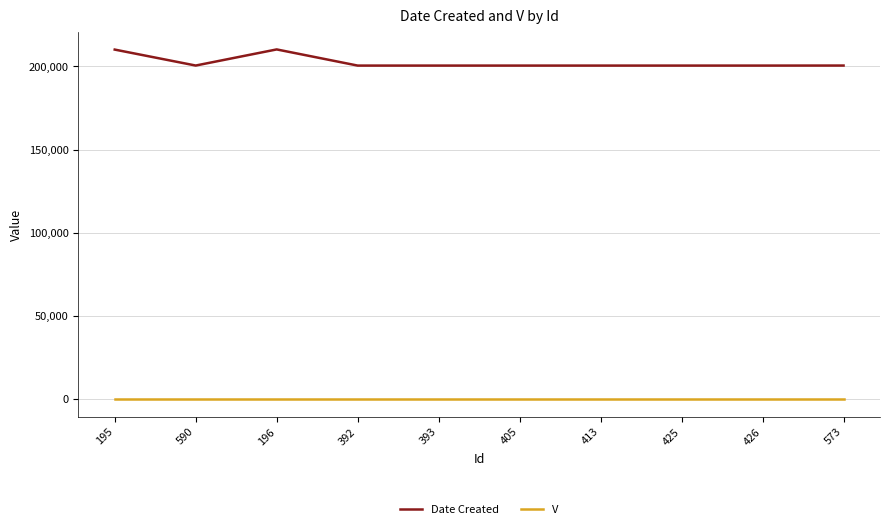

Which series has the largest total across all categories?

Date Created